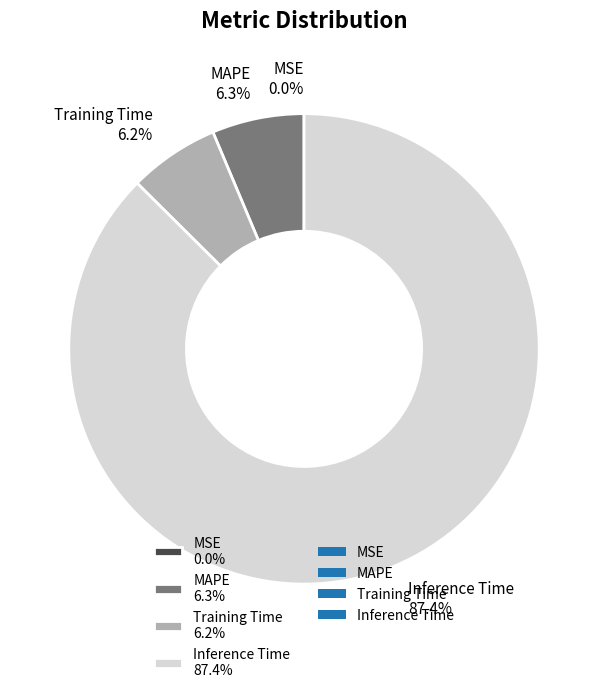

Which slice represents more than half of the pie?

Inference Time